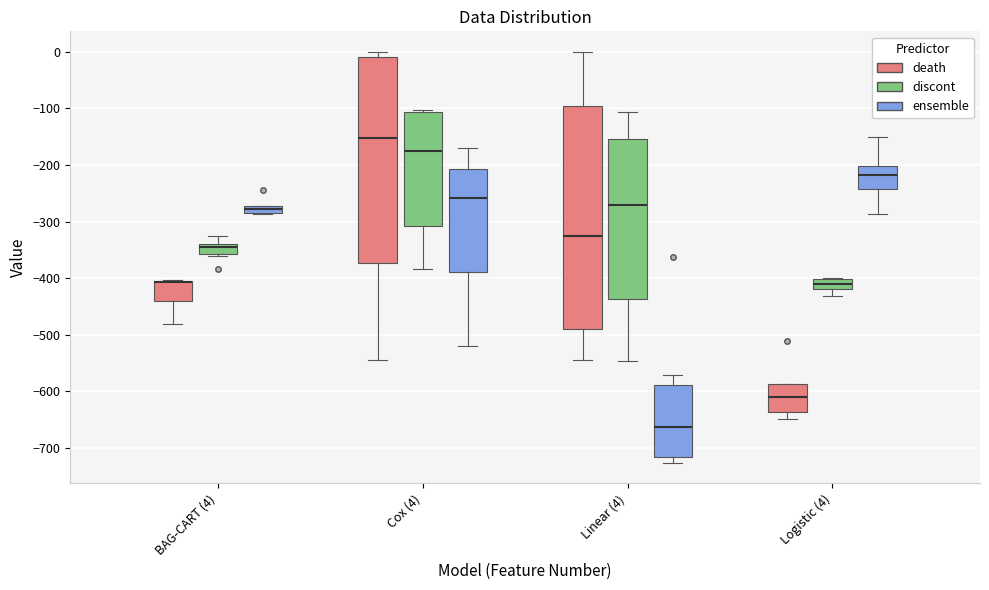

Which box is the tallest, from its lower edge to its upper edge?

Linear (4) (death)